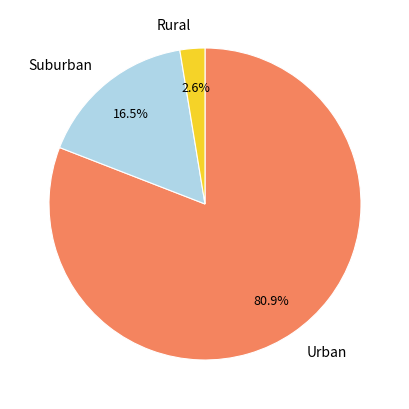

Between Suburban and Rural, which is larger?

Suburban